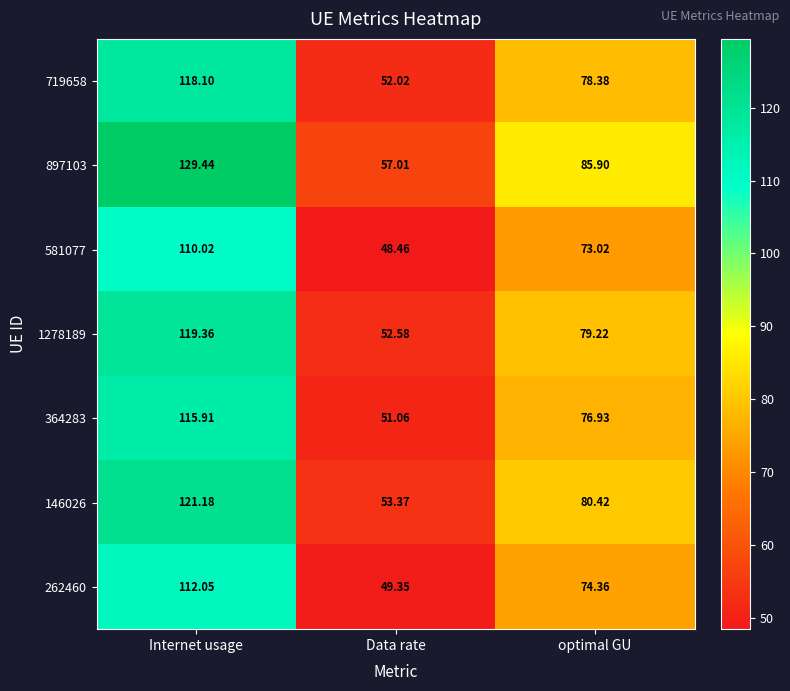

What is the minimum value shown in the chart?

48.5